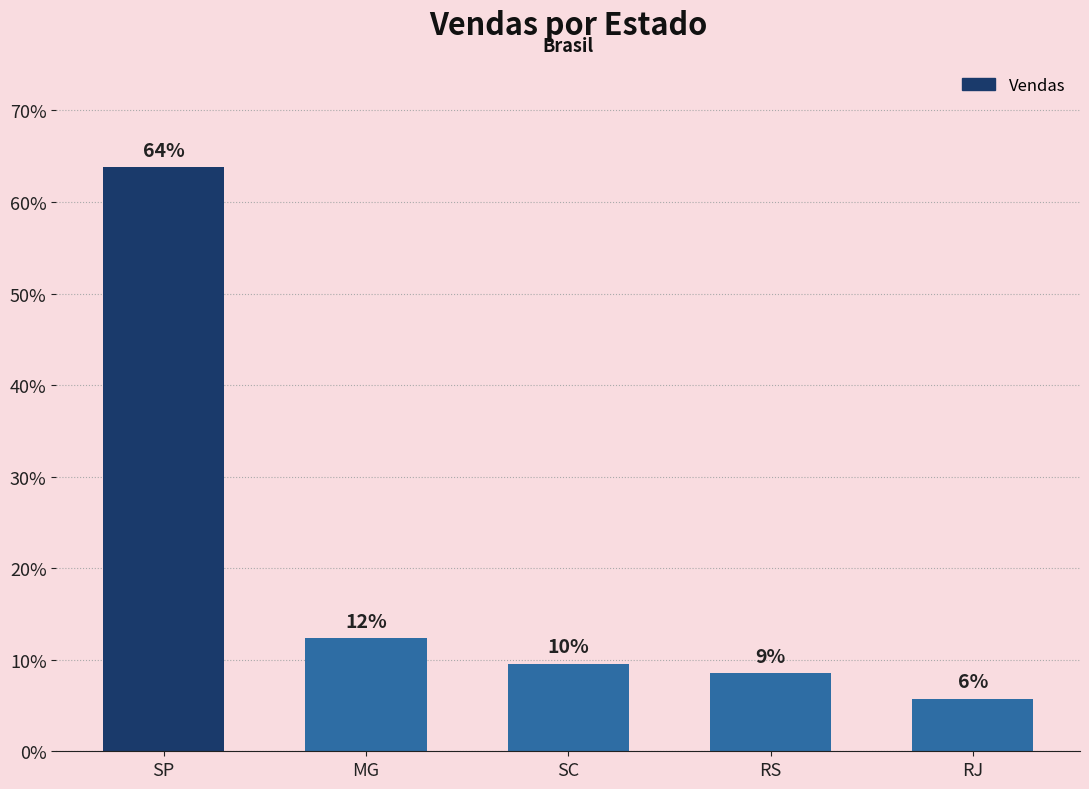

How many bars are there in total?

5